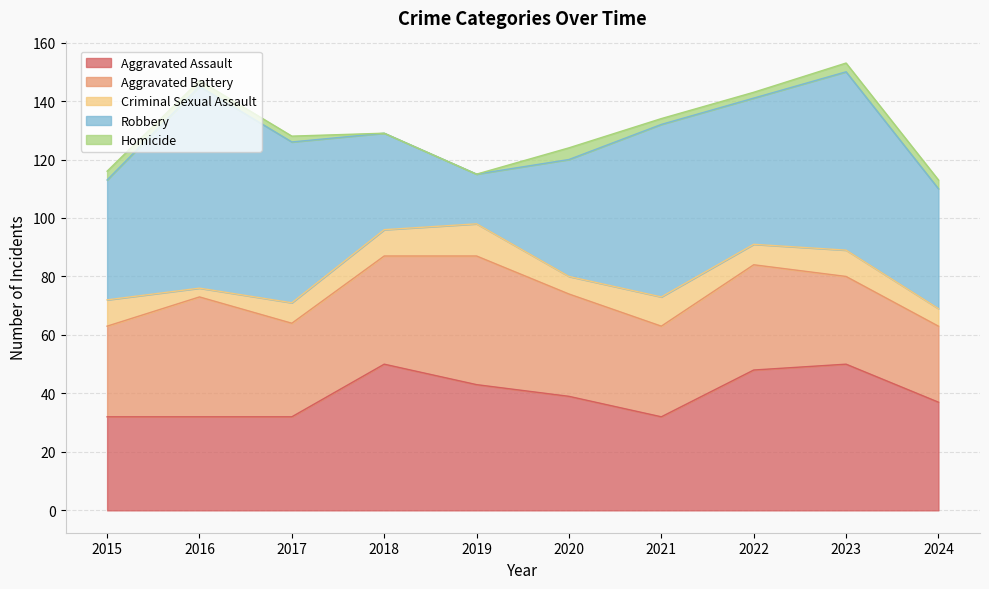

What is the value of the Aggravated Battery point at the 6th from the left?

35